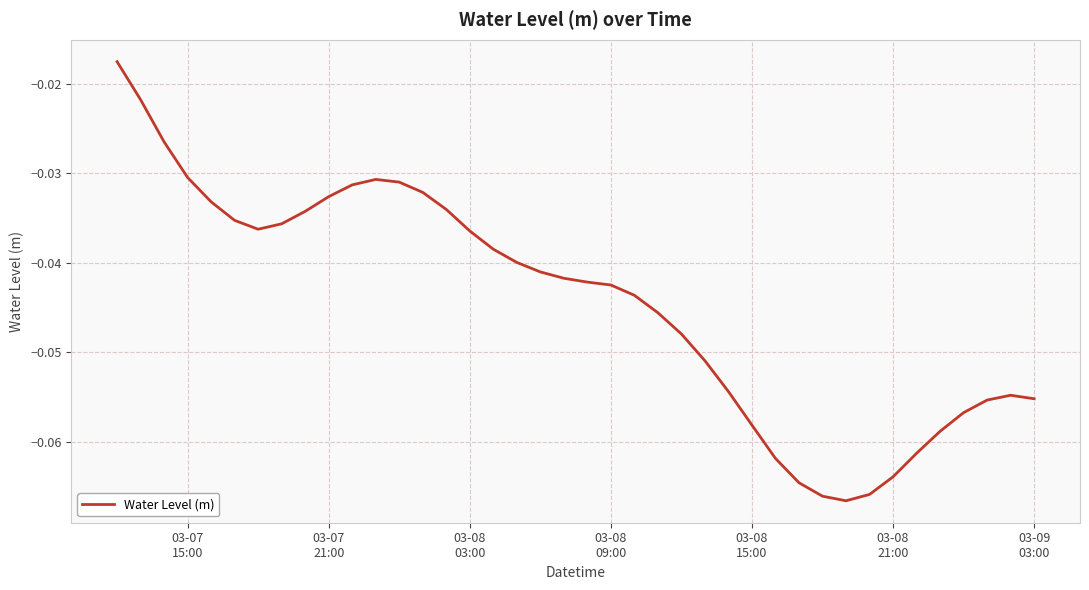

True or false: there are more than 2 points higher than both neighbors.

False